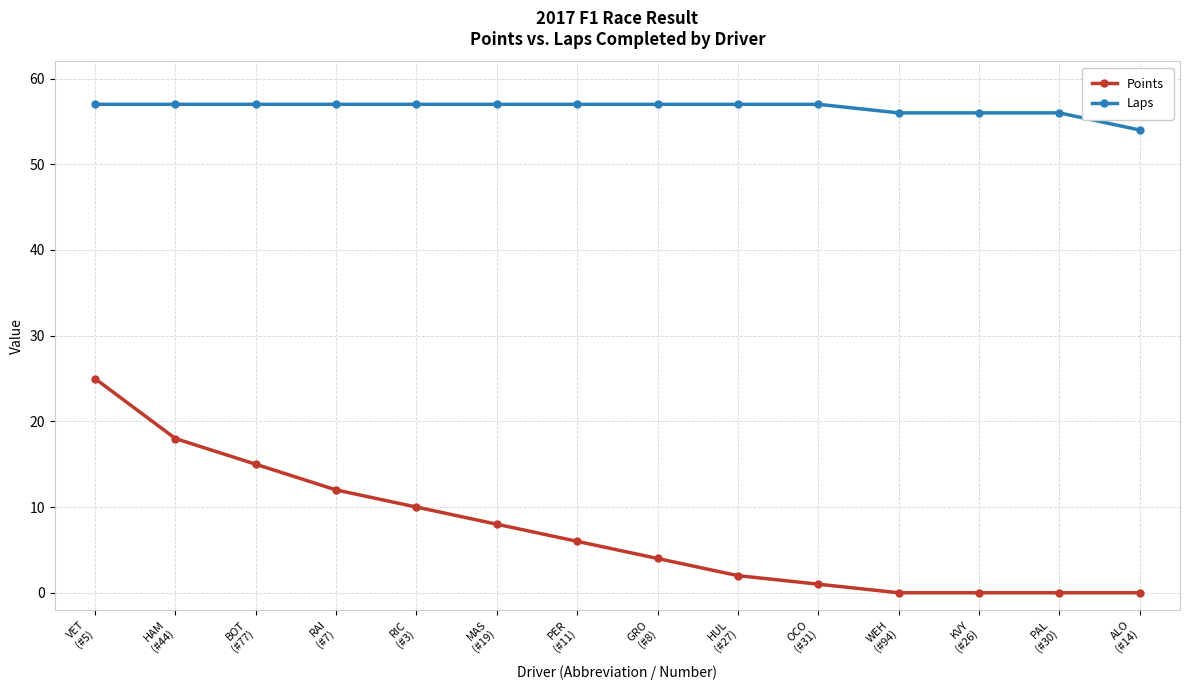

Where is Points nearest to the value 12?

RAI
(#7)